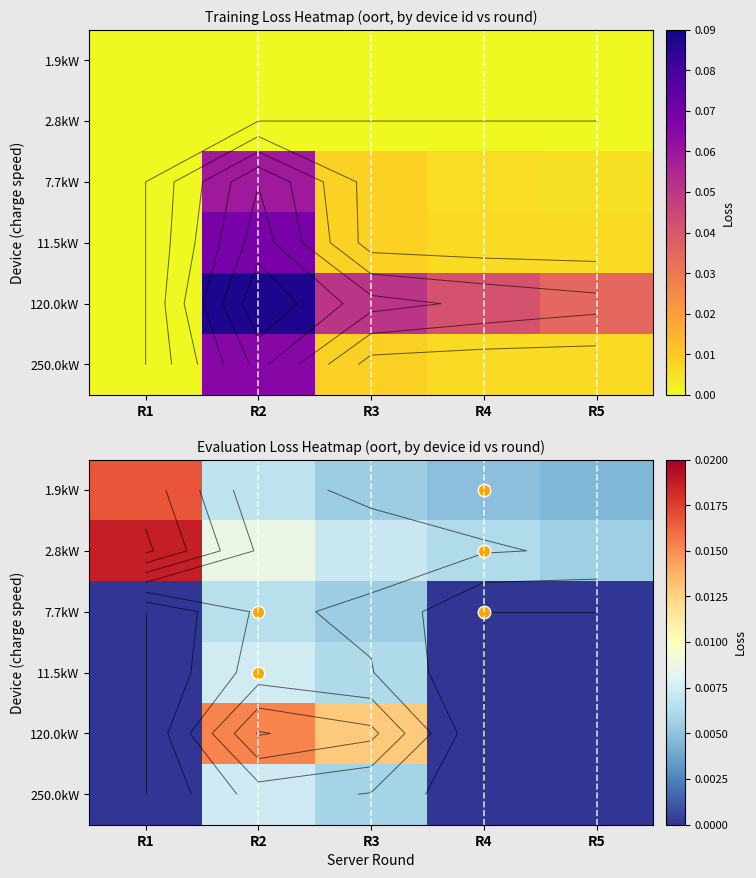

Is it true that 250.0kW equals 0.0 at R2?

True